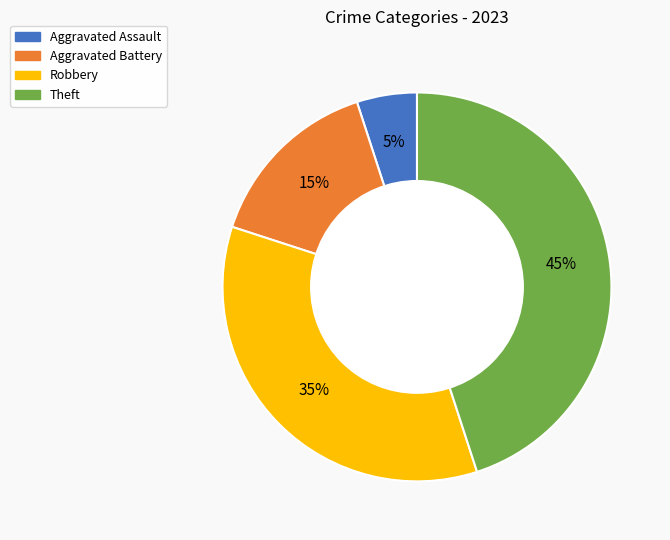

How many segments does this pie chart have?

4